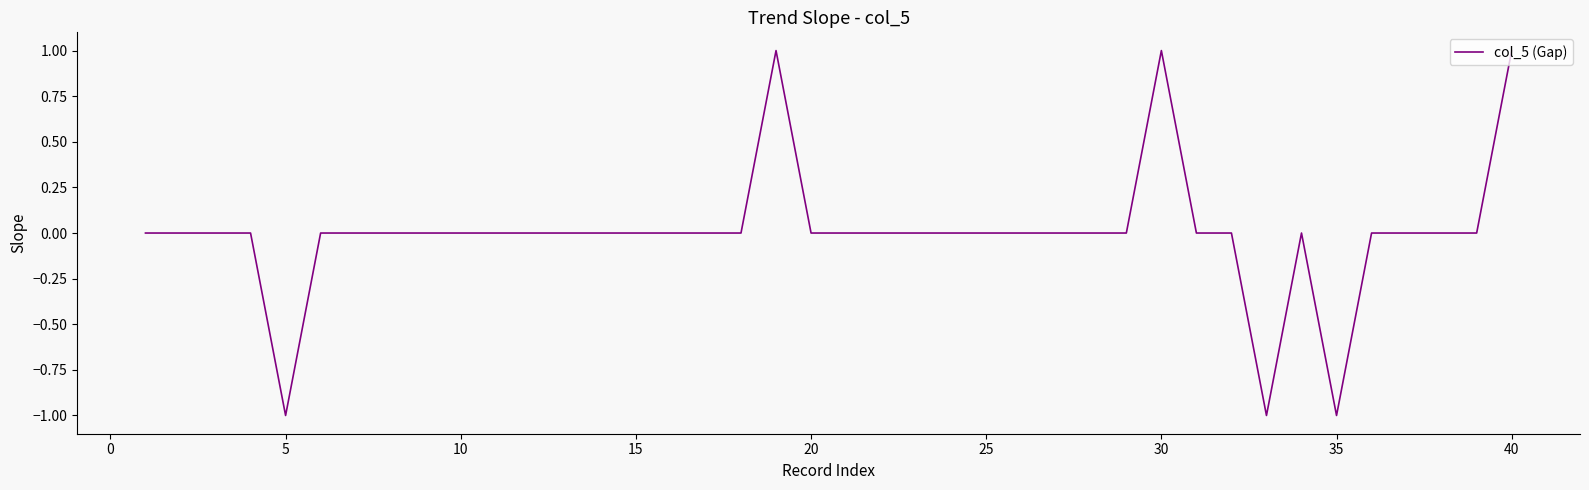

The chart shows a value of 0 at 20. True or false?

True